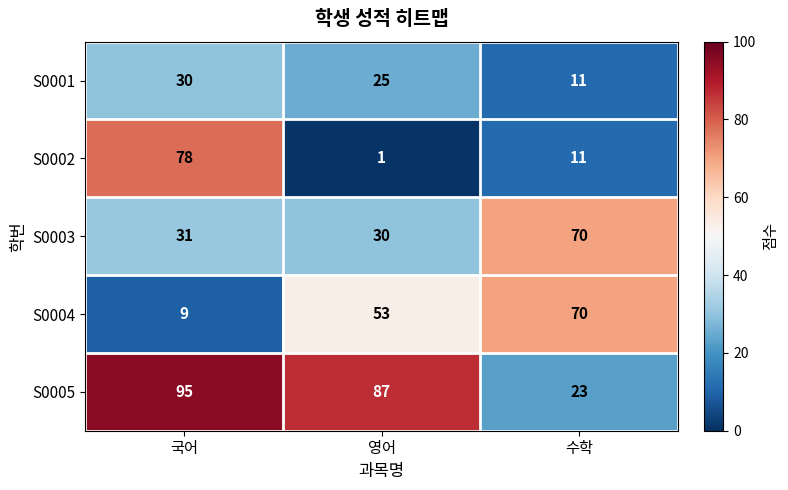

What is the difference between the maximum and second lowest values in the S0005 series?

8